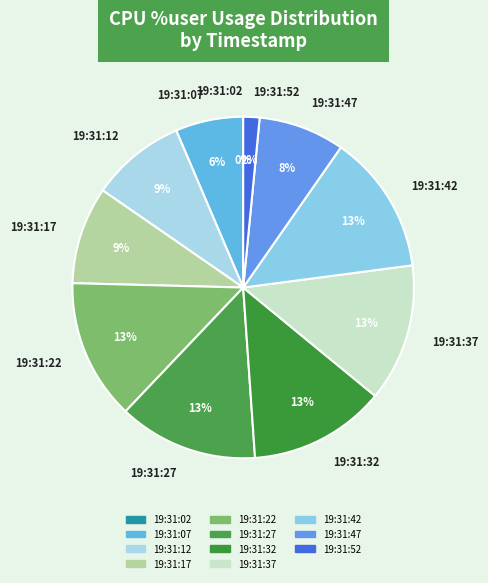

True or false: 19:31:32 accounts for 5% of the total.

False